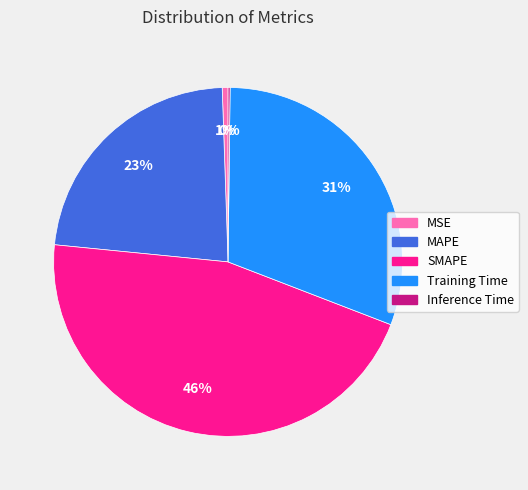

Is there any slice that represents more than half of the pie?

No